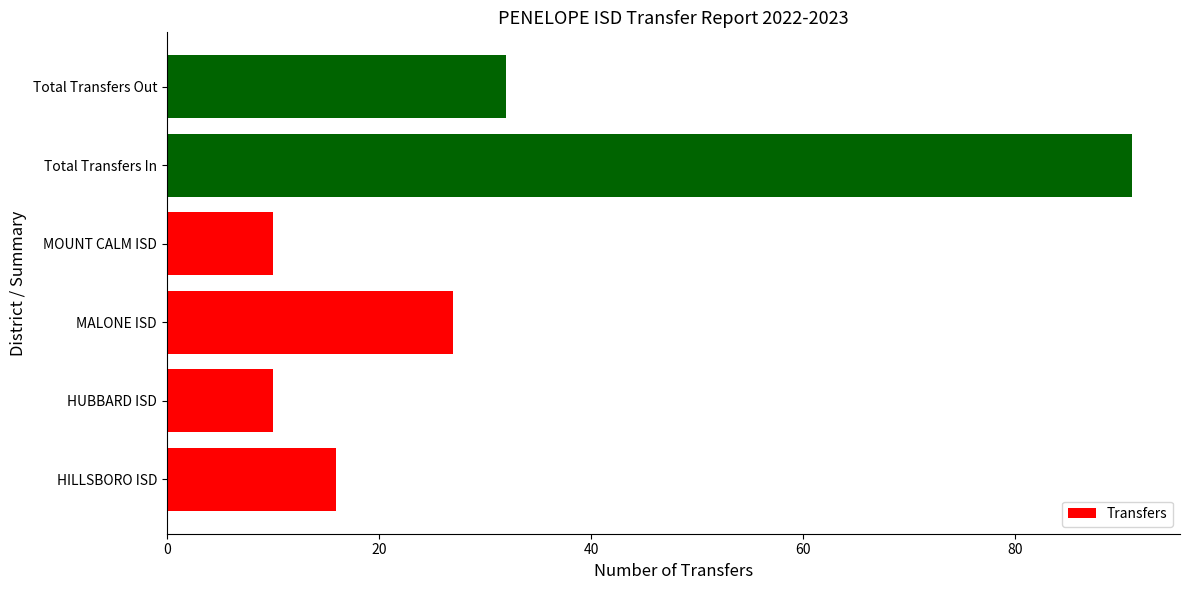

Reading bottom to top, extract all data points from this chart.

16	10	27	10	91	32